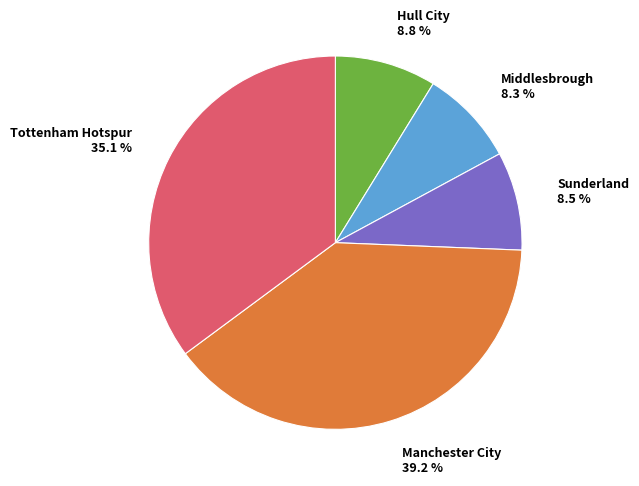

Count the number of slices in the pie.

5